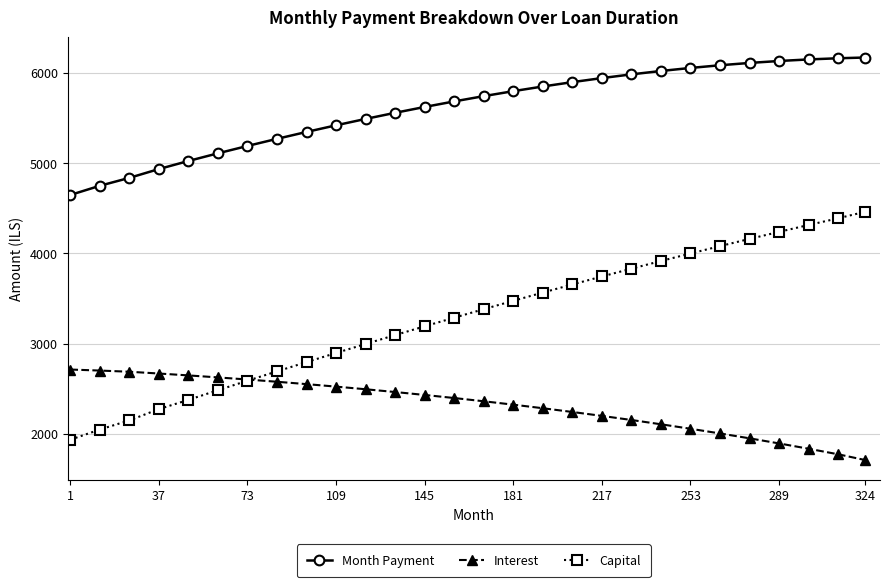

Rank the series by their maximum value, from highest to lowest.

Month Payment, Capital, Interest